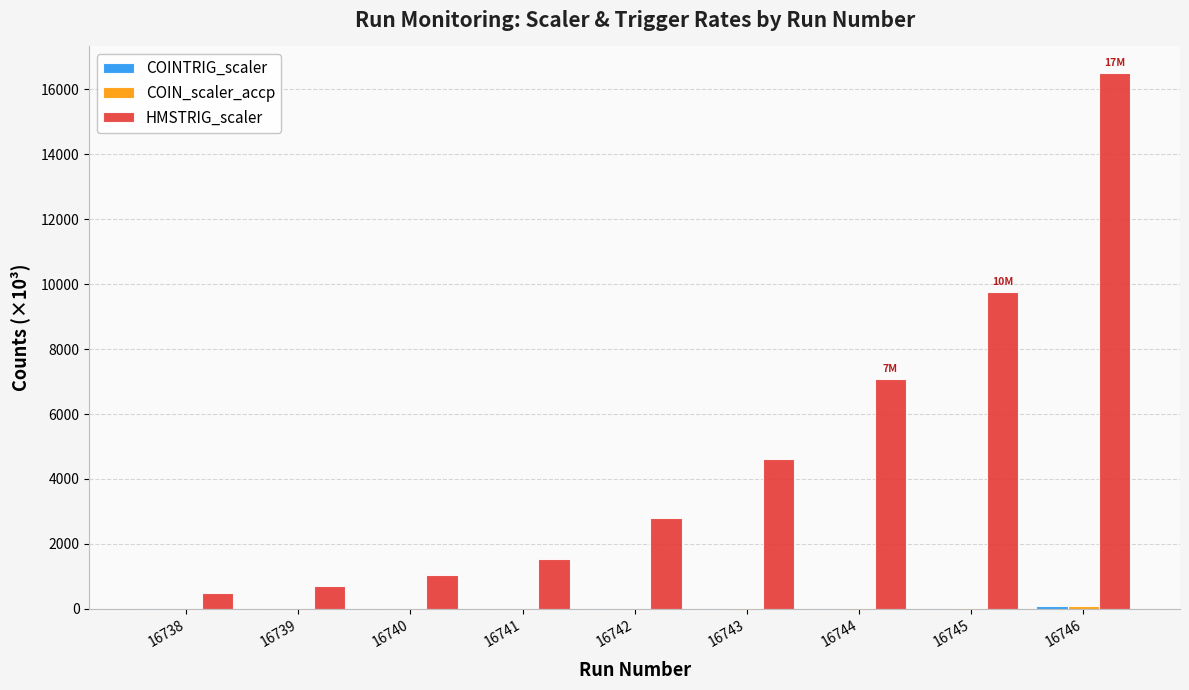

Which label corresponds to the largest value in the chart?

16746